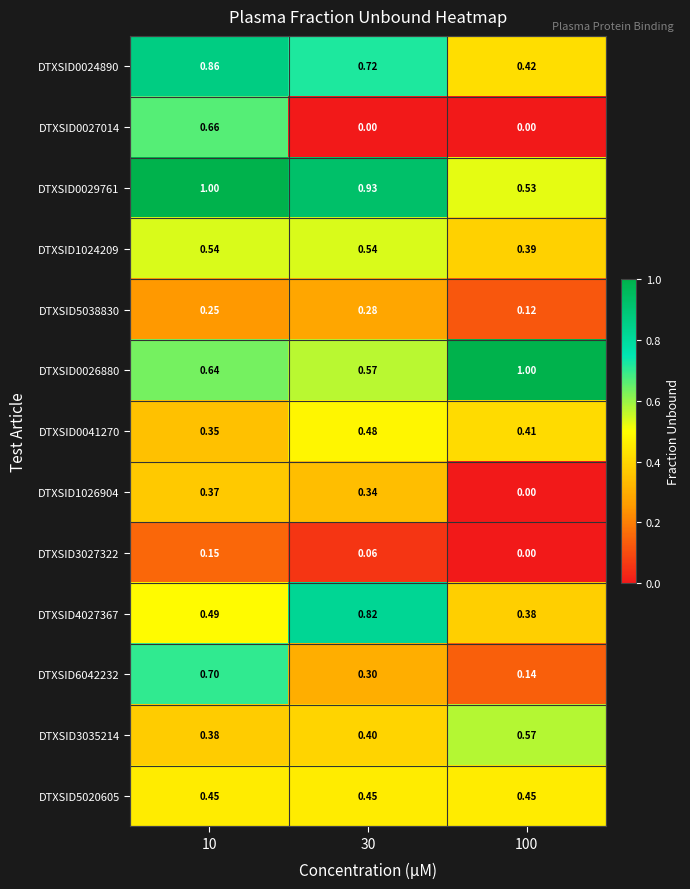

Is the value of DTXSID5020605 at 10 greater than the value of DTXSID5038830 at 30?

Yes